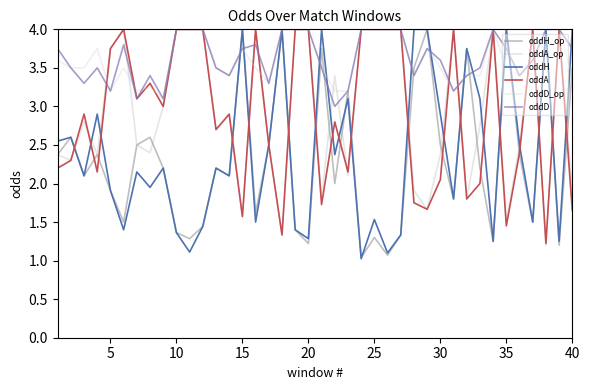

Is it true that oddH_op equals 1.4 at 10?

True